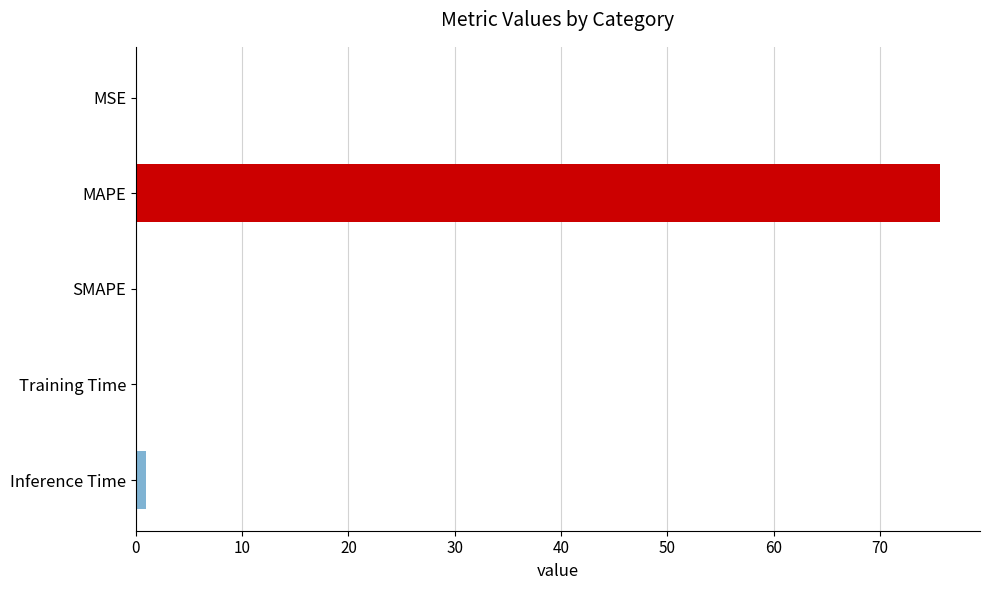

The value at SMAPE is 0.0. True or false?

True